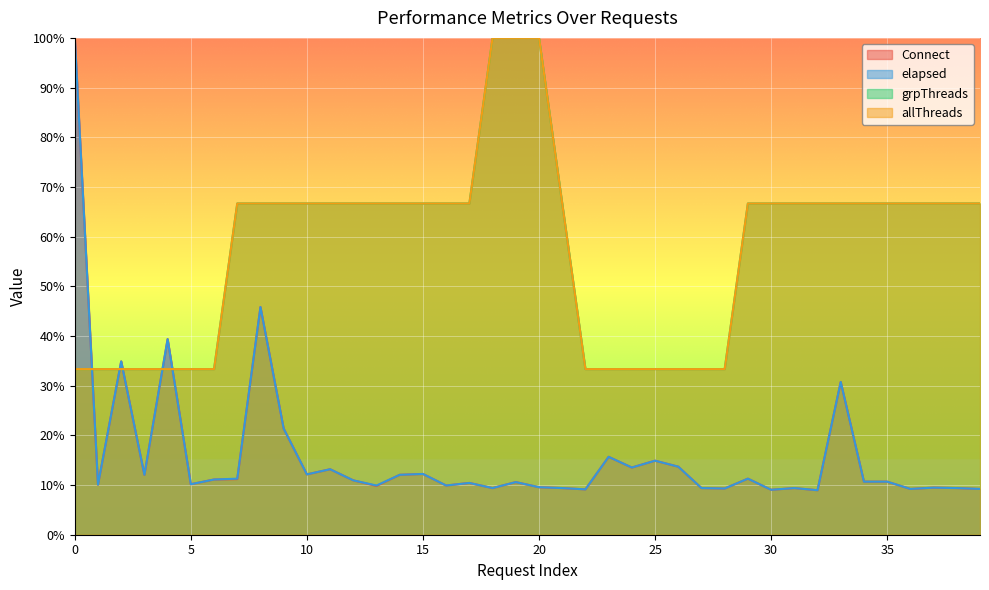

What is the difference between the second highest and minimum values in the elapsed series?

36.9